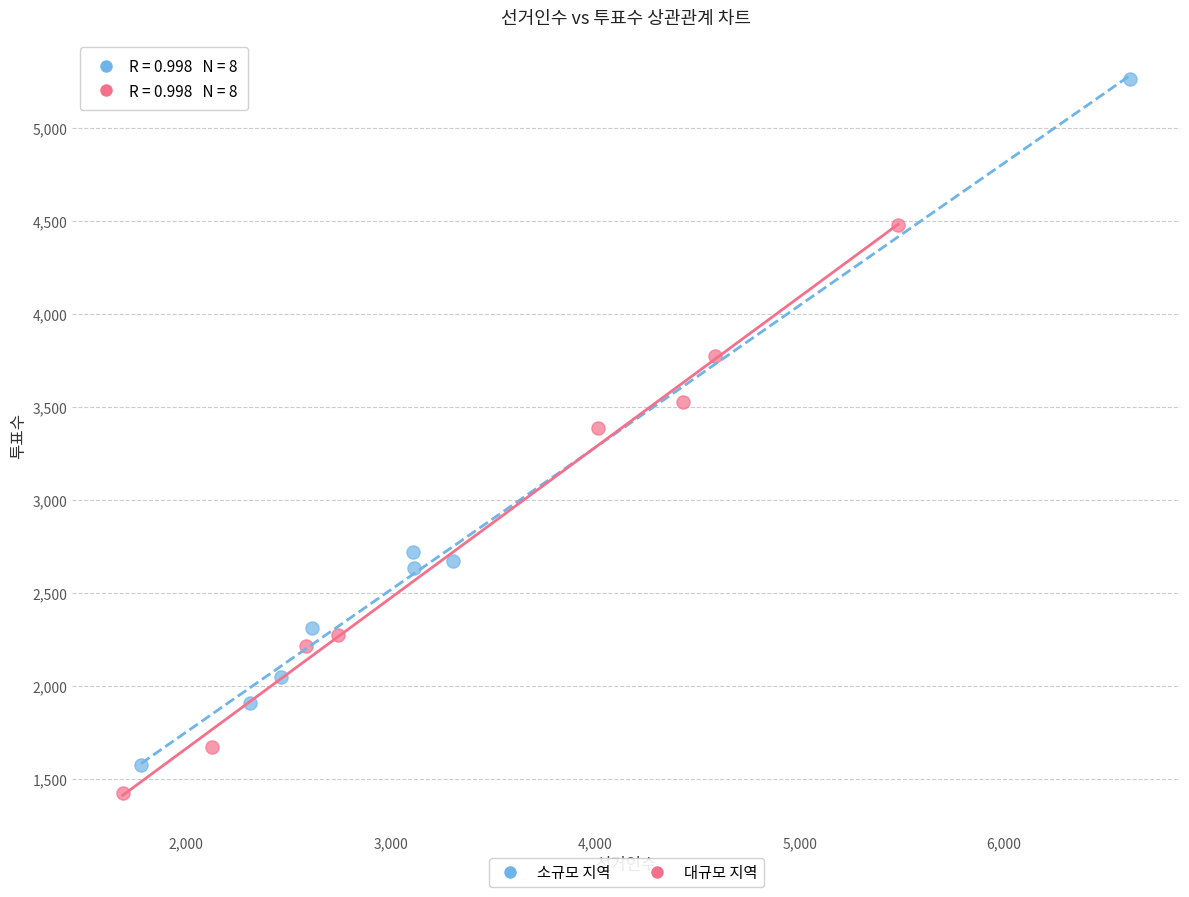

Which series contains the highest Y value?

소규모 지역